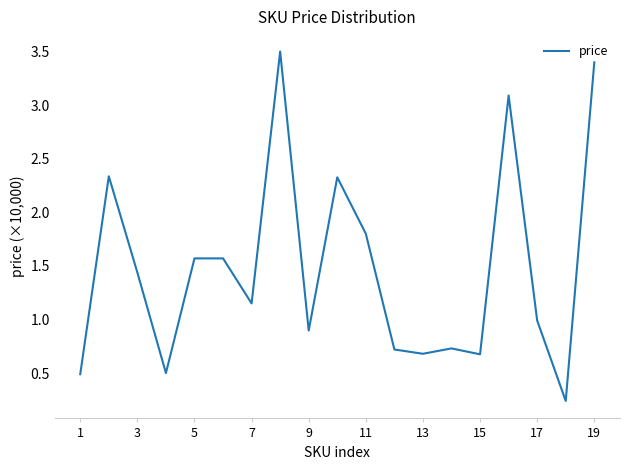

What is the difference between the maximum and minimum values?

3.3